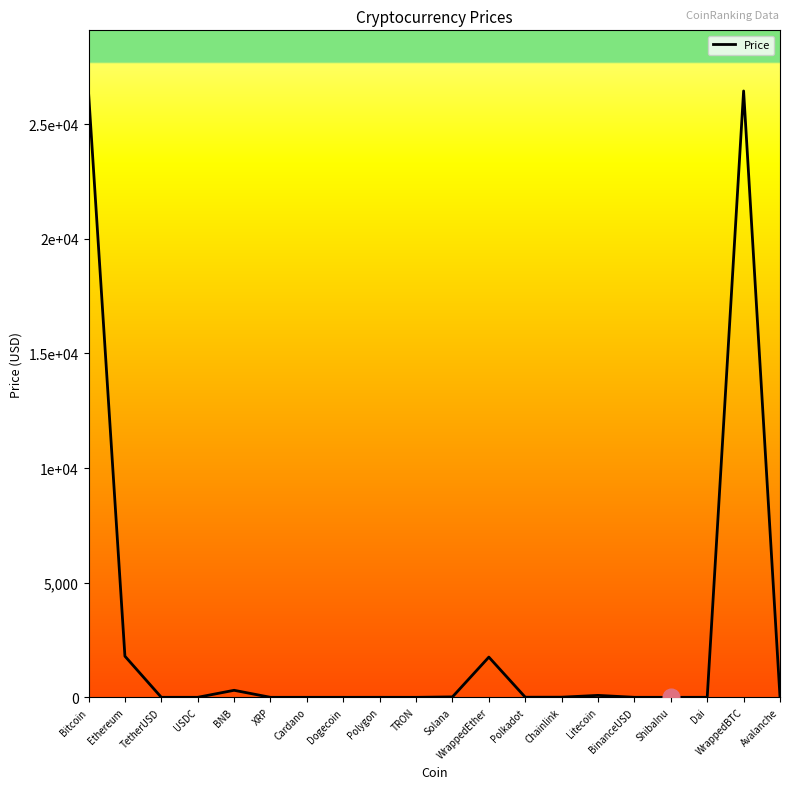

The chart shows a value of 1.2 at Polkadot. True or false?

False